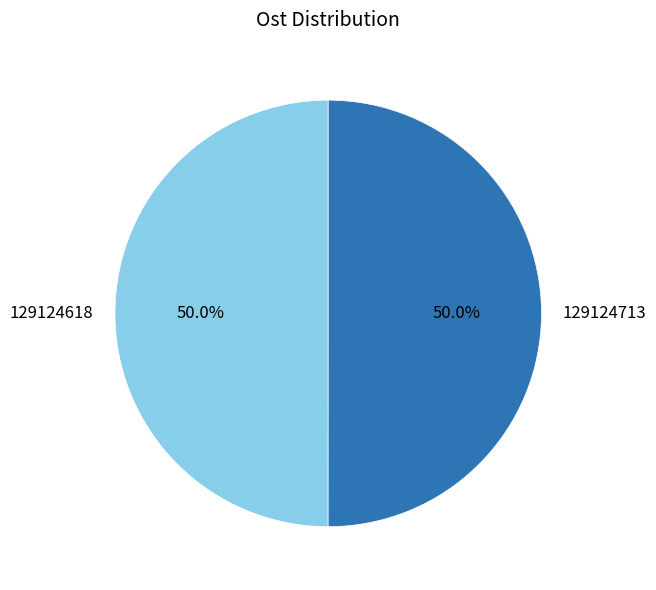

Do 129124618 and 129124713 together represent more than half of the pie?

Yes